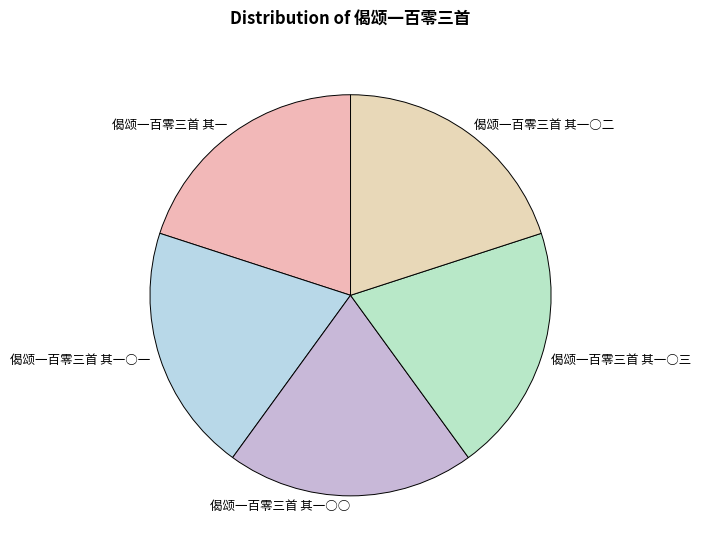

True or false: 偈颂一百零三首 其一○二 accounts for 20% of the total.

True